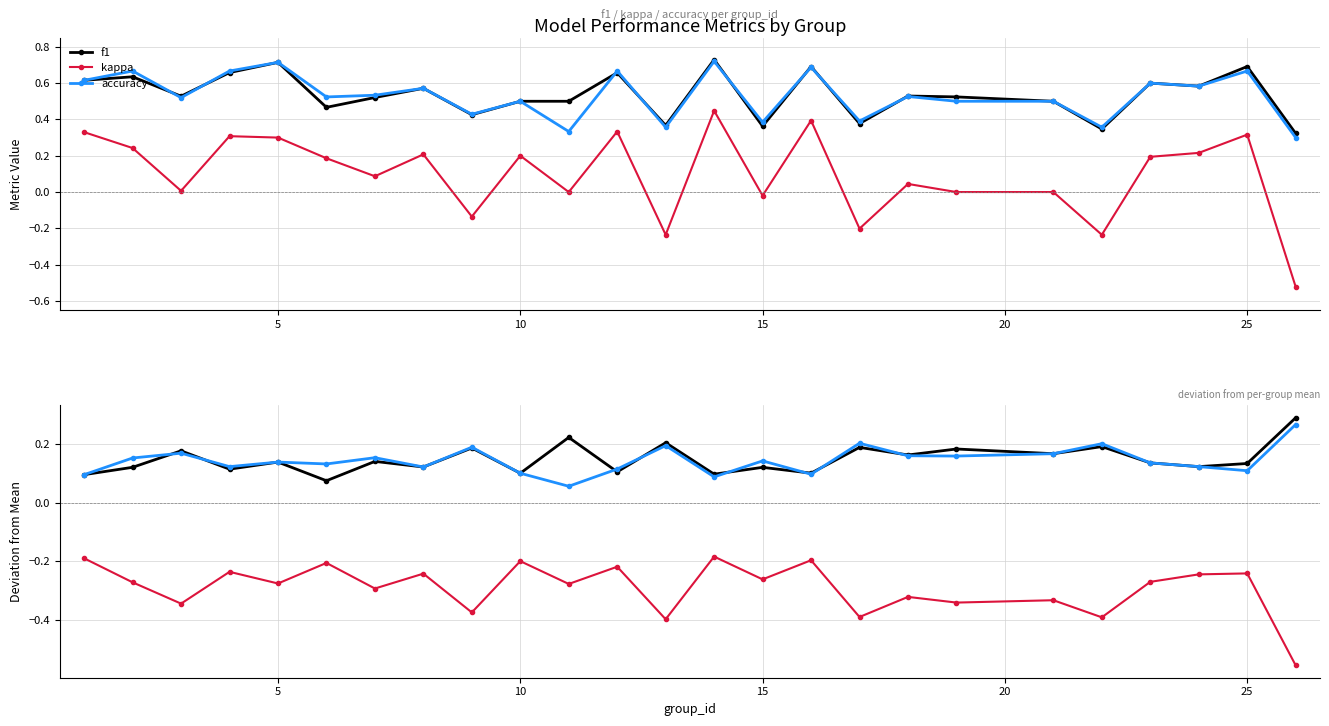

Which series has the widest spread of values?

kappa